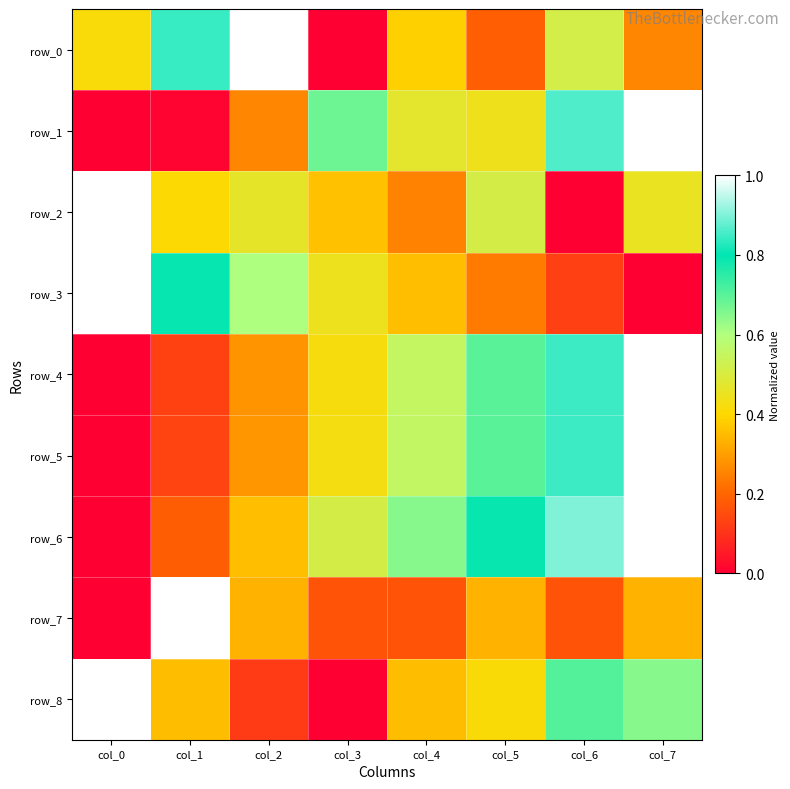

The value of row_3 at col_7 is -0.6. True or false?

False